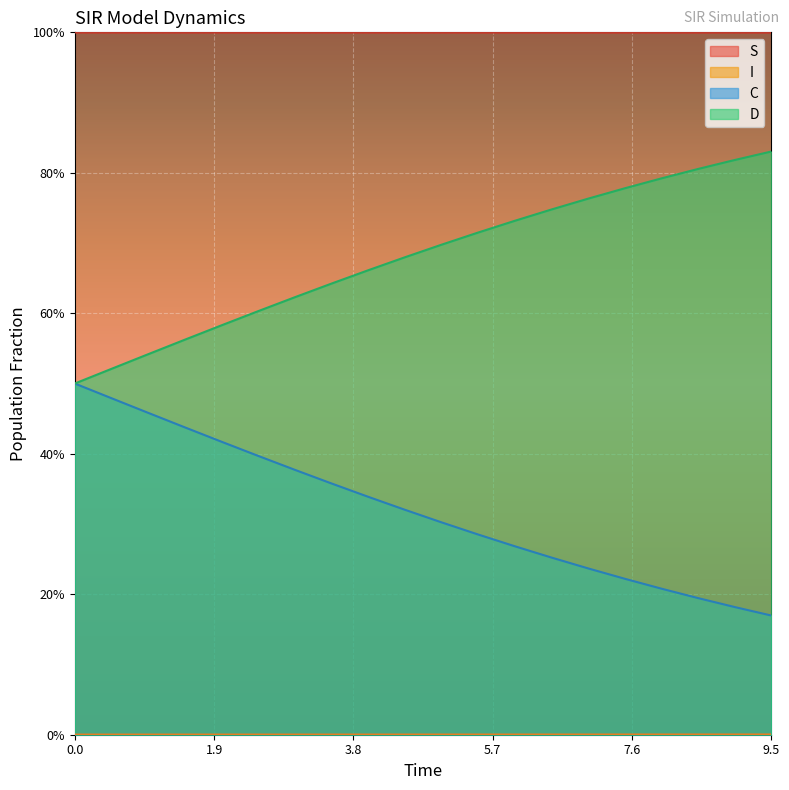

Which series has the widest spread of values?

D